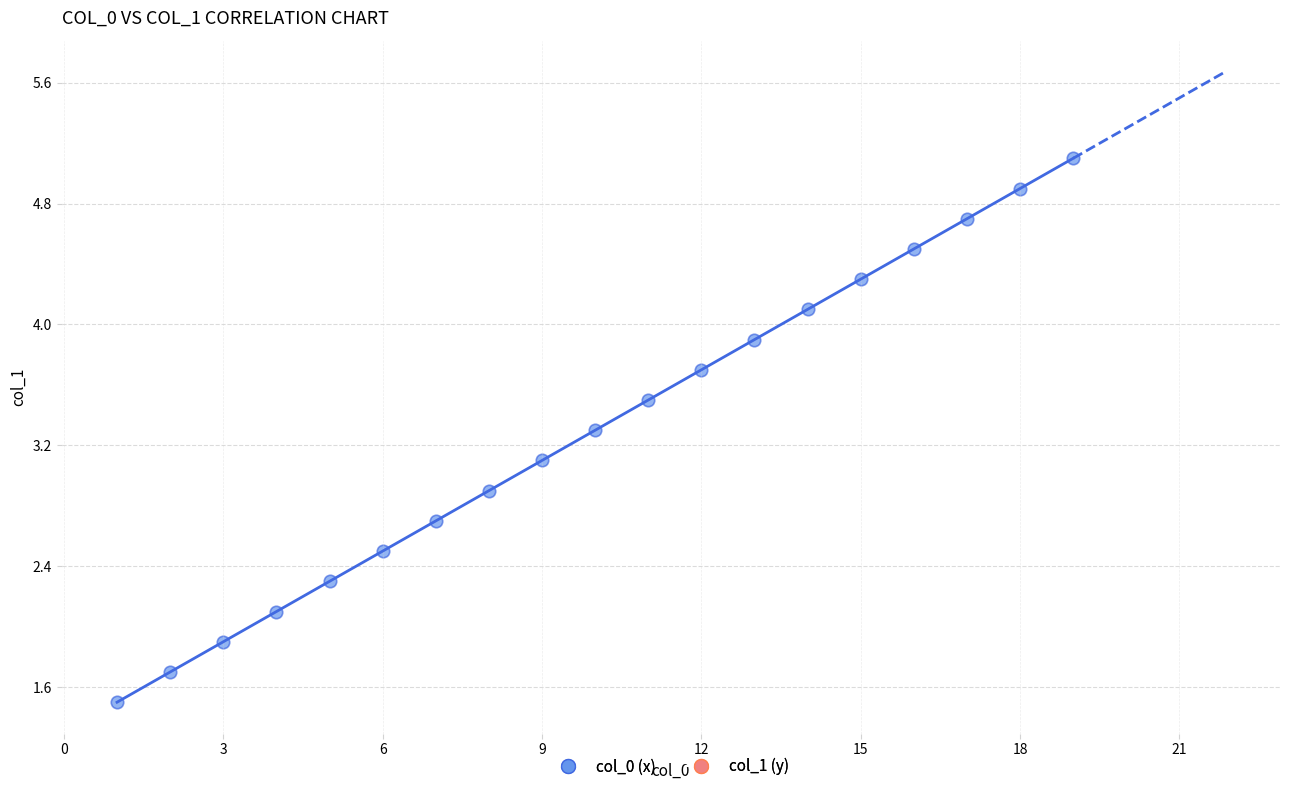

What is the range of X values (max minus min)?

18.0